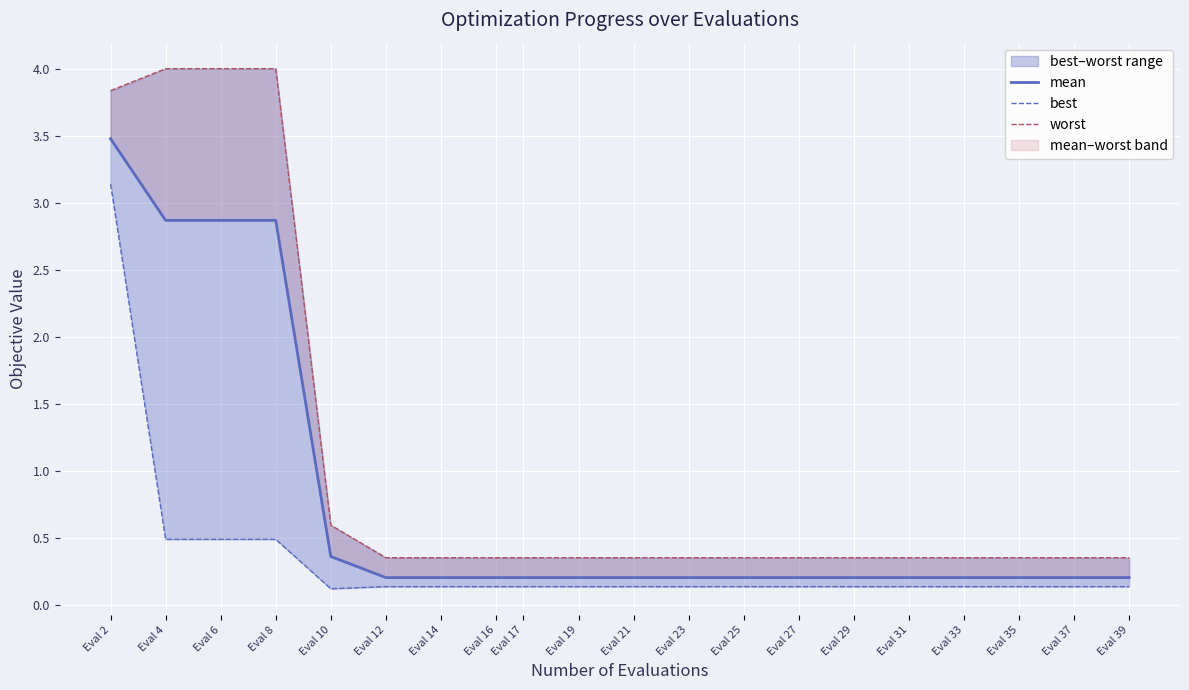

Rank the categories by worst value from lowest to highest.

Eval 12, Eval 14, Eval 16, Eval 17, Eval 19, Eval 21, Eval 23, Eval 25, Eval 27, Eval 29, Eval 31, Eval 33, Eval 35, Eval 37, Eval 39, Eval 10, Eval 2, Eval 4, Eval 6, Eval 8